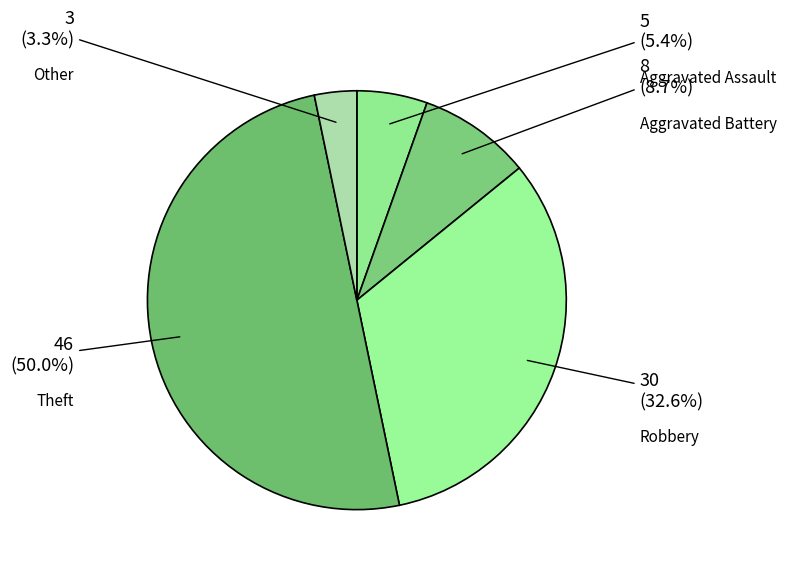

How many segments does this pie chart have?

5